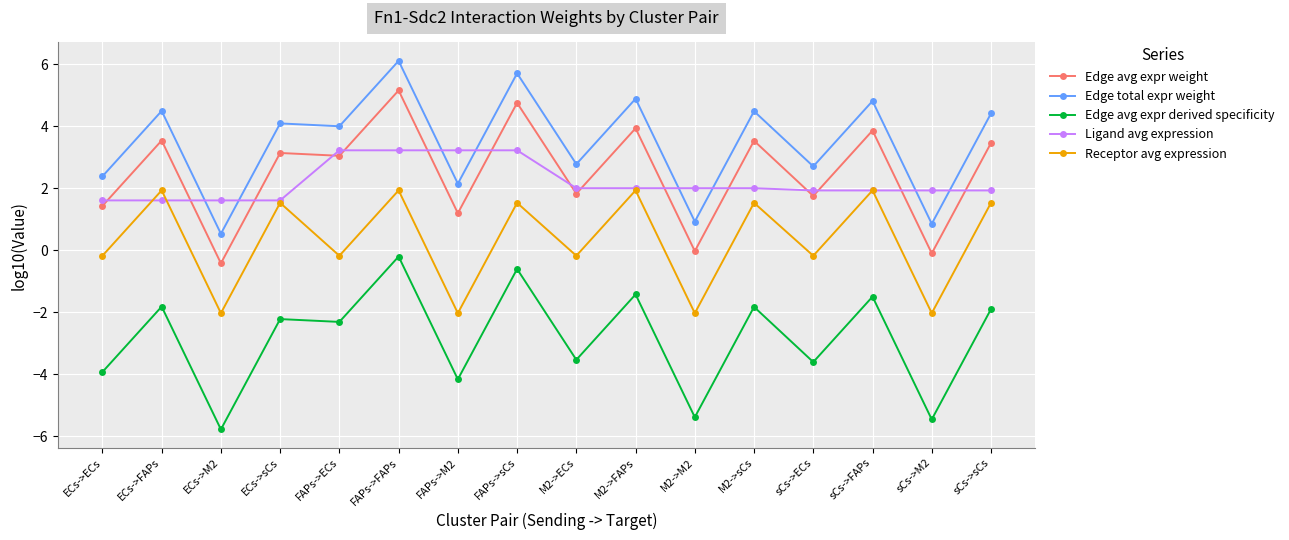

What is the difference between the maximum and minimum values in the Edge avg expr weight series?

5.6